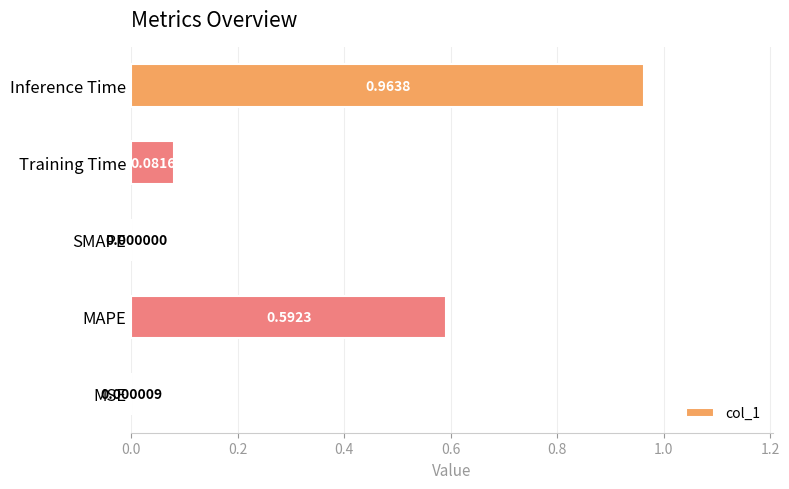

What is the sum of all values?

1.6